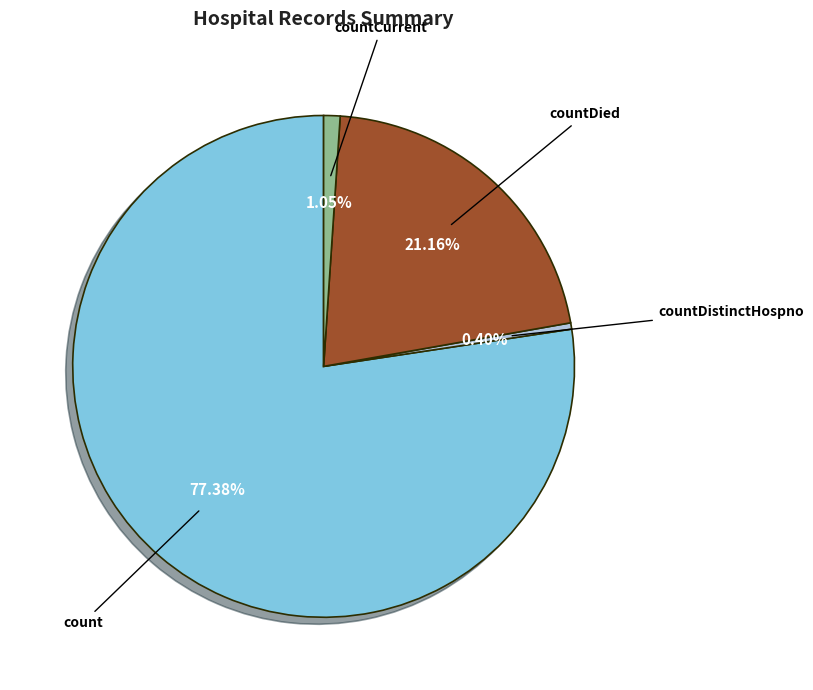

How many segments does this pie chart have?

4